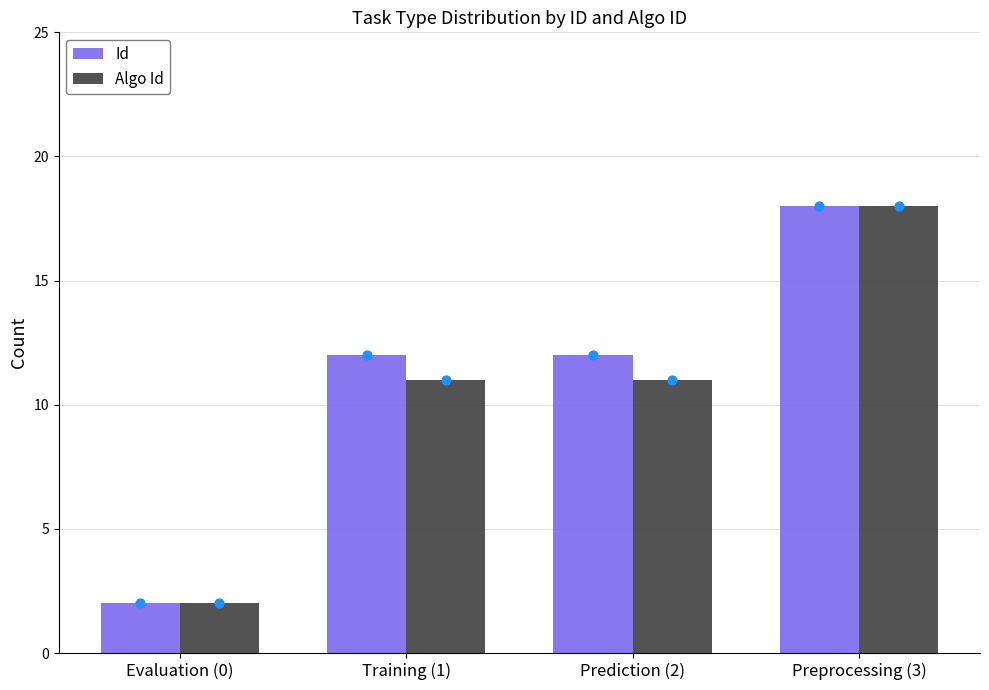

Which series has the widest spread of Y values?

Id